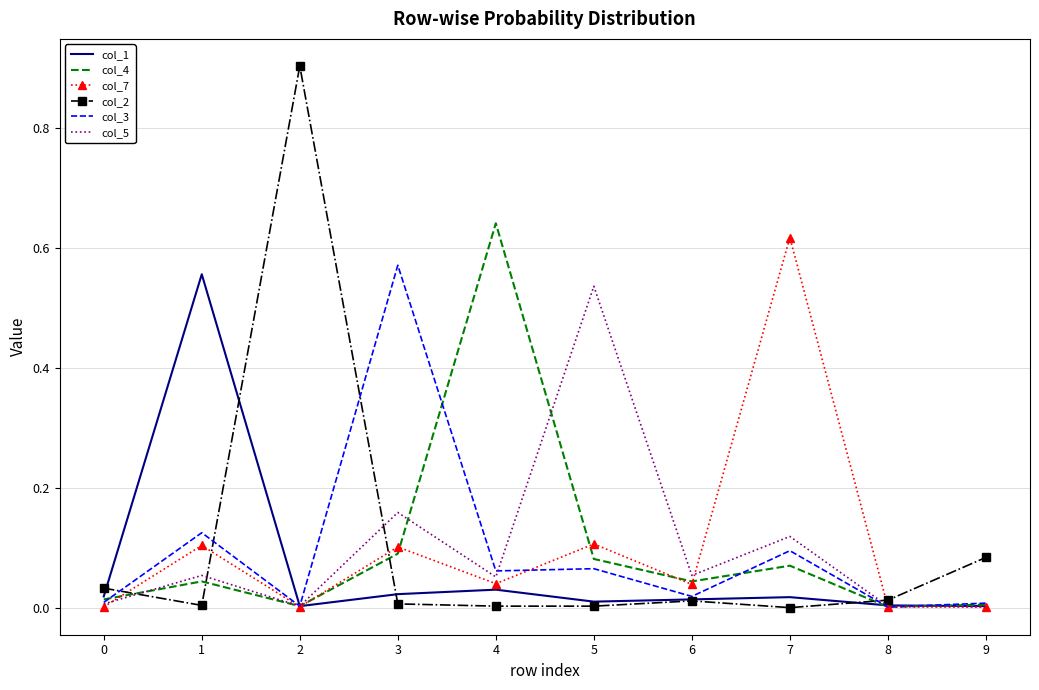

Which series has the widest spread of values?

col_2